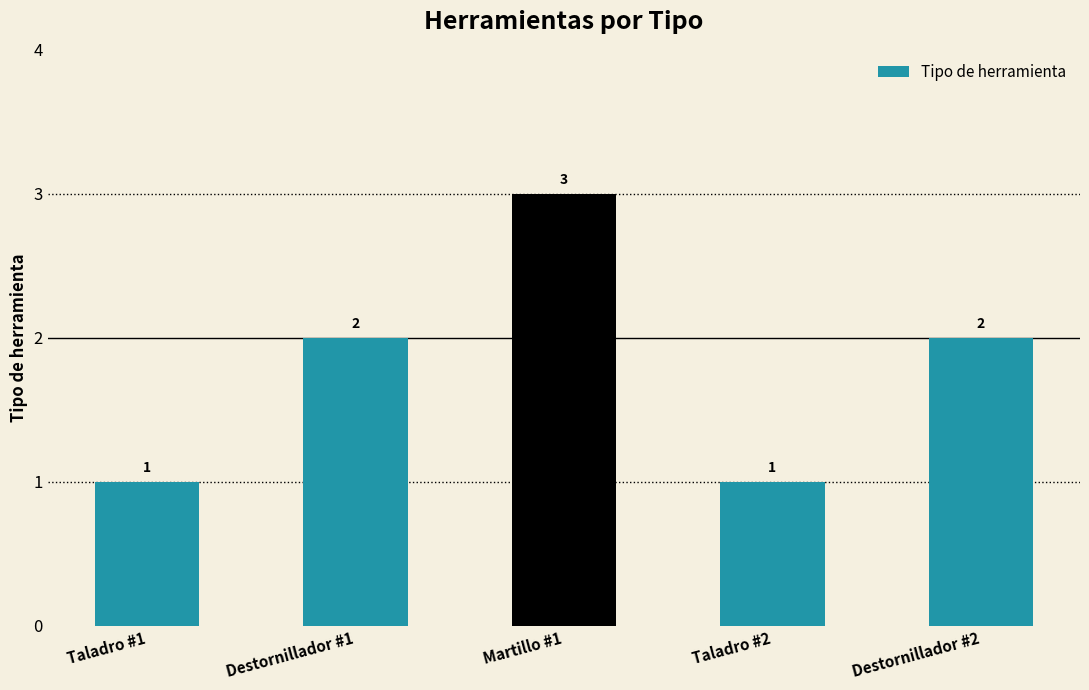

Which category has the highest value across all series?

Martillo #1